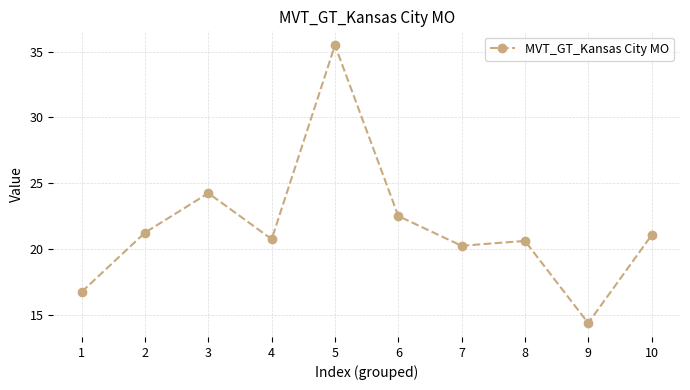

What is the smallest value displayed?

14.4